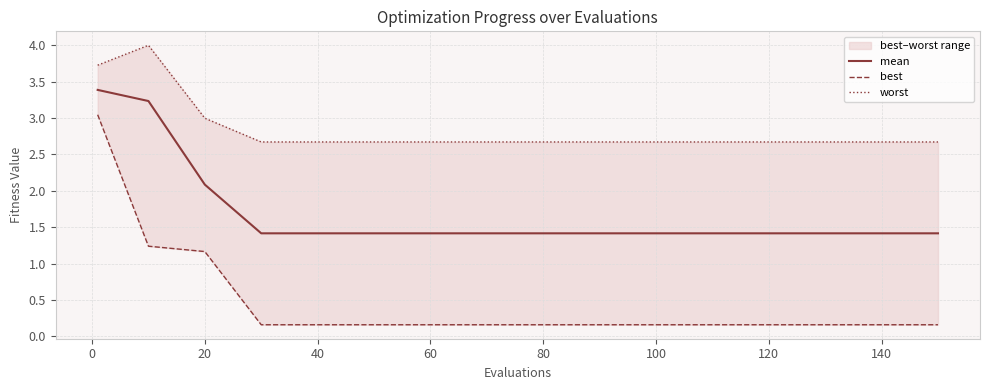

What is the average value of the best series?

0.5